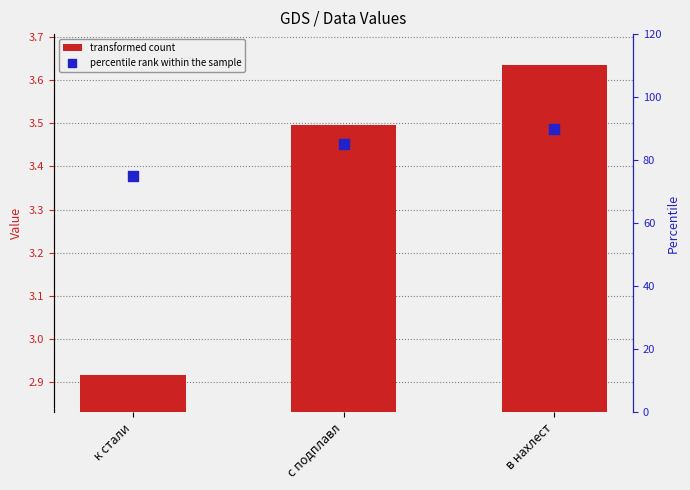

At which category is the sum across all series the highest?

в нахлест